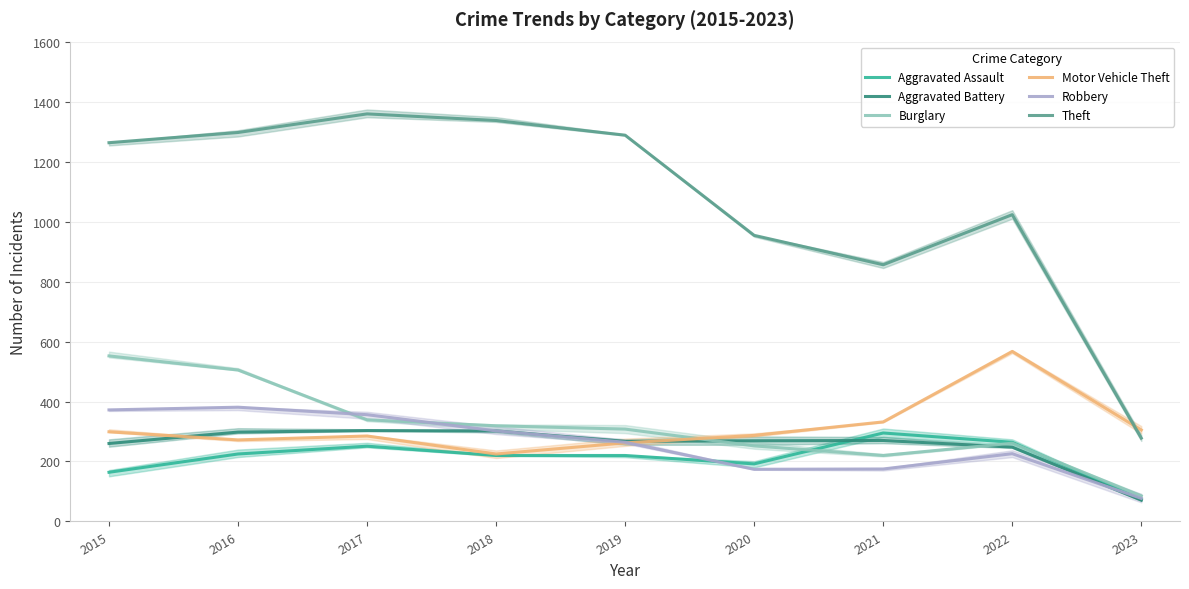

What are all the series names shown in the legend?

Aggravated Assault, Aggravated Battery, Burglary, Motor Vehicle Theft, Robbery, Theft